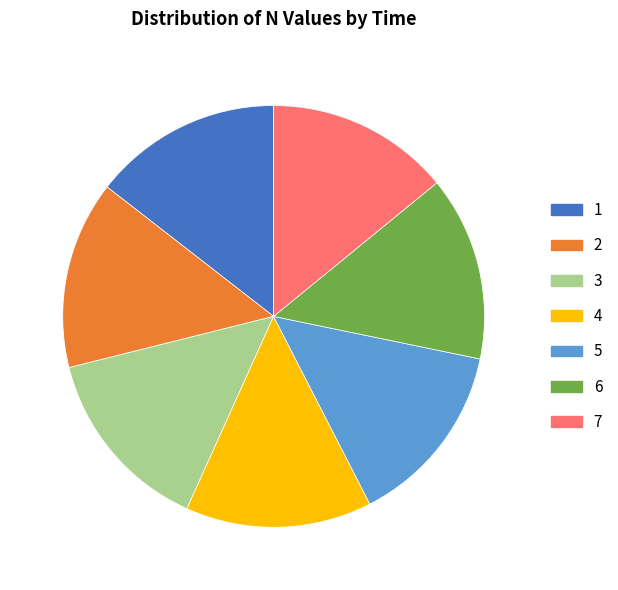

How many slices are in this pie chart?

7